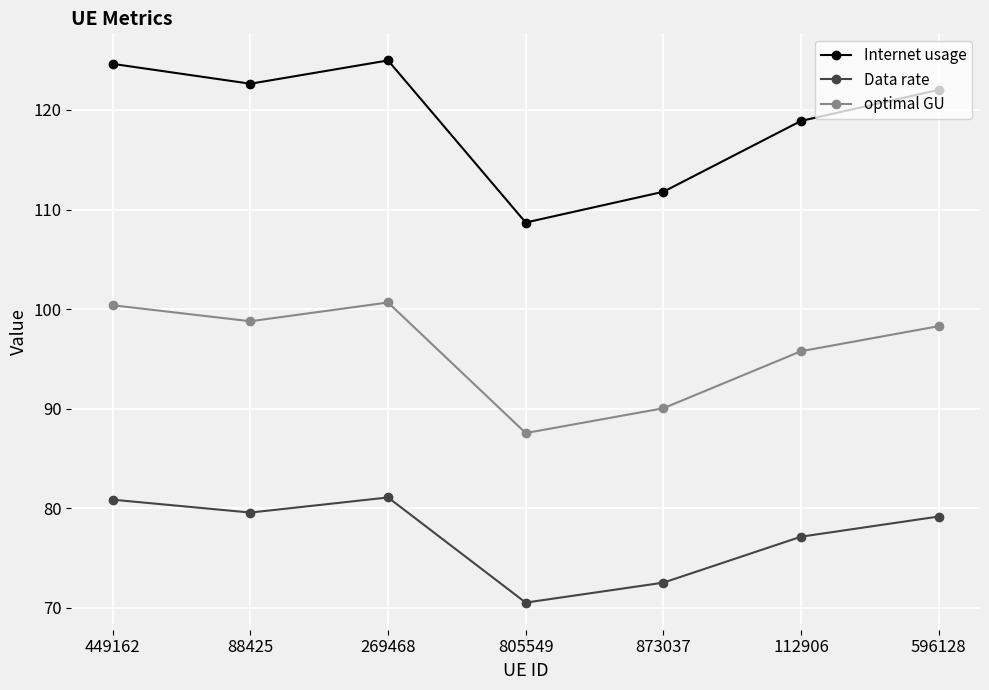

Where does the optimal GU series first go above 98?

449162